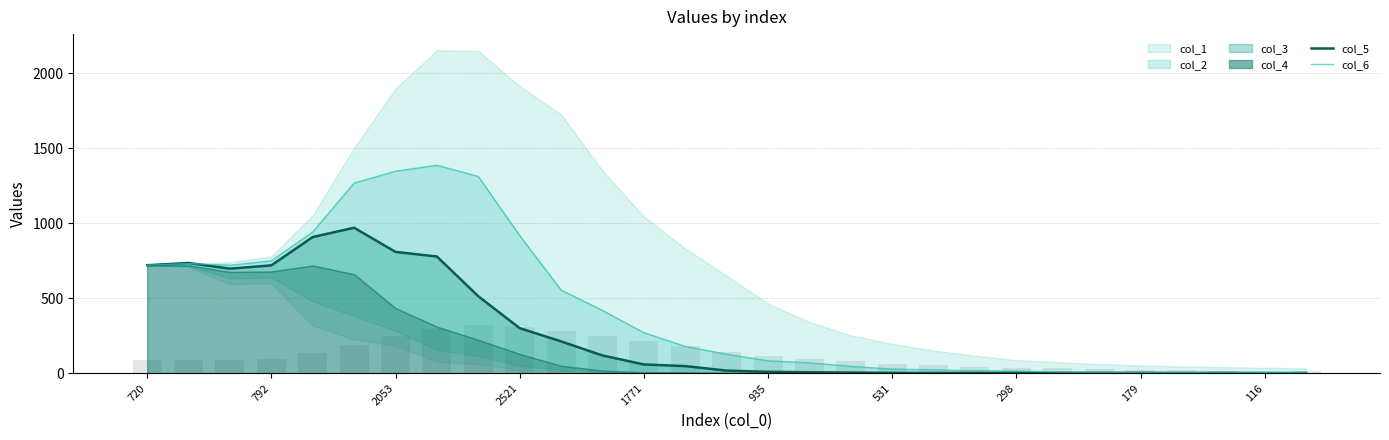

How many data points in col_5 are above 17?

14